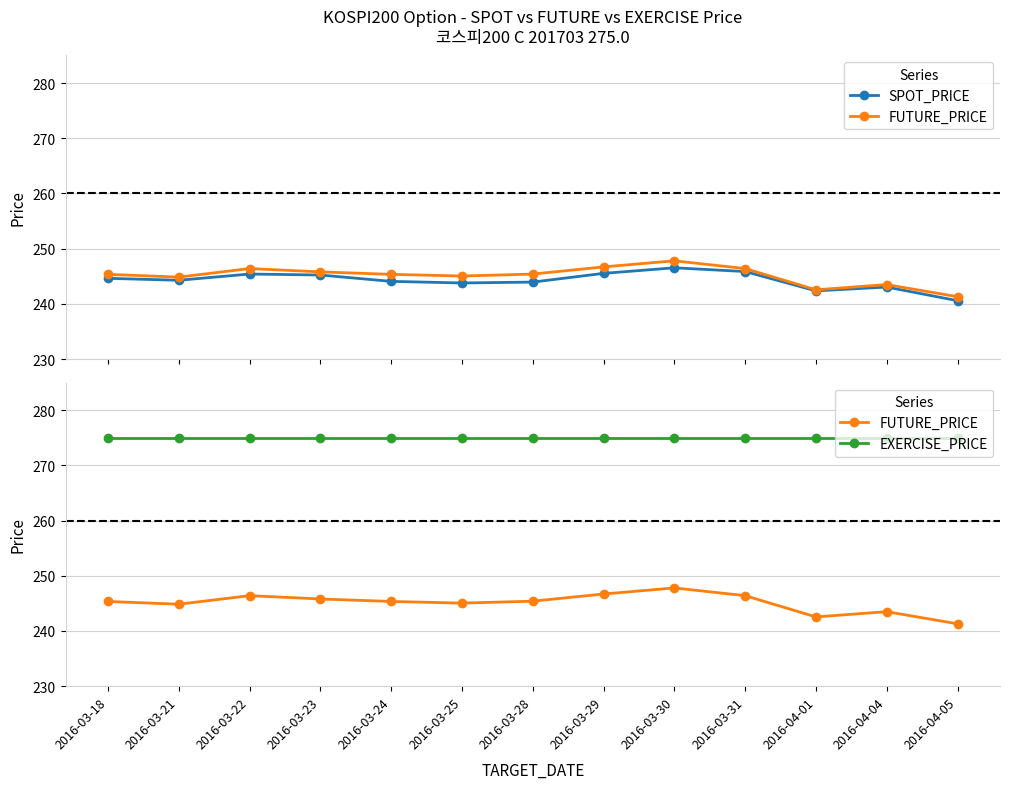

In FUTURE_PRICE, how many points are lower than both neighbors (excluding endpoints)?

3